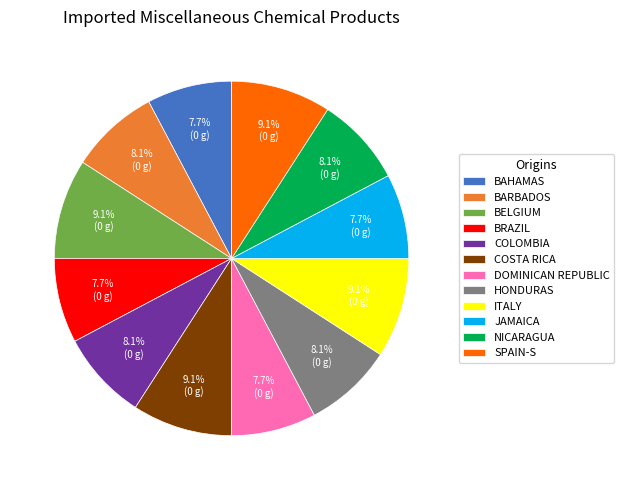

What portion of the pie excludes BARBADOS?

91.9%